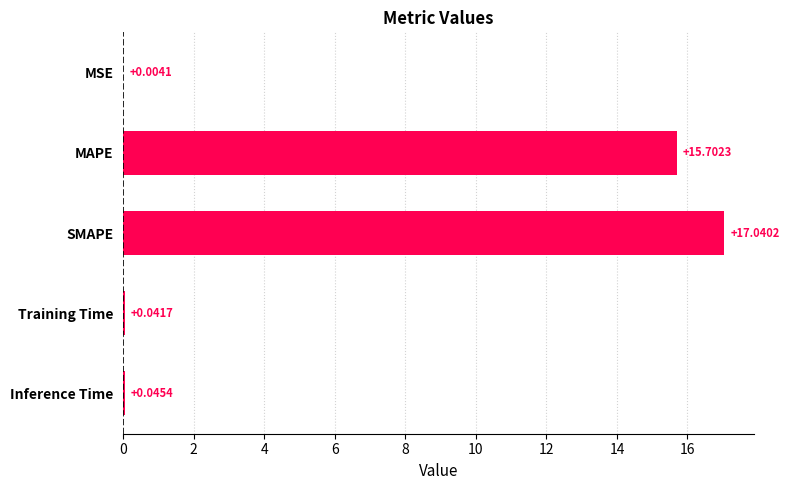

What is the sum of all values?

32.8